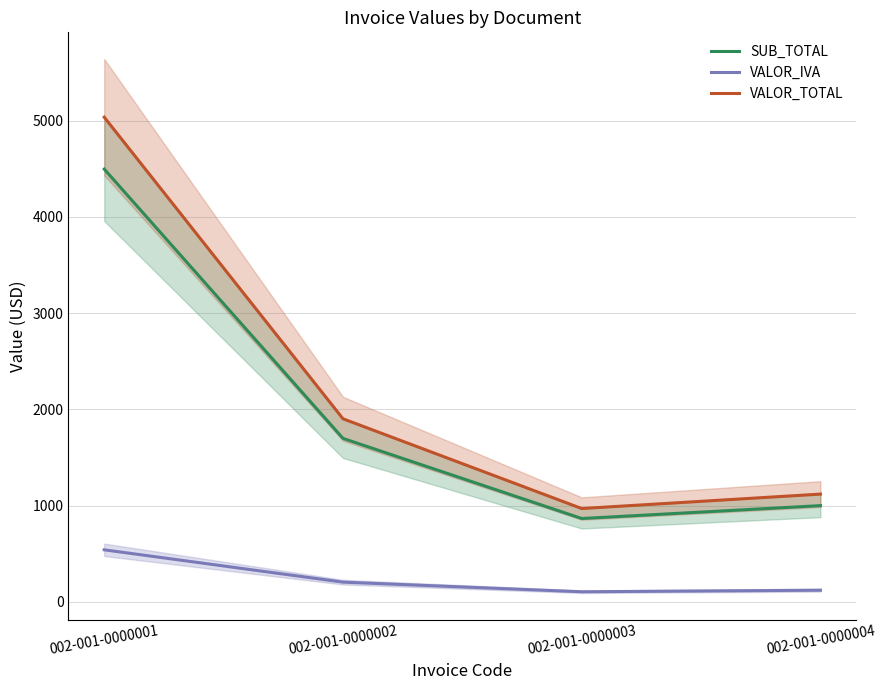

Does the chart display data point markers on the line(s)?

No